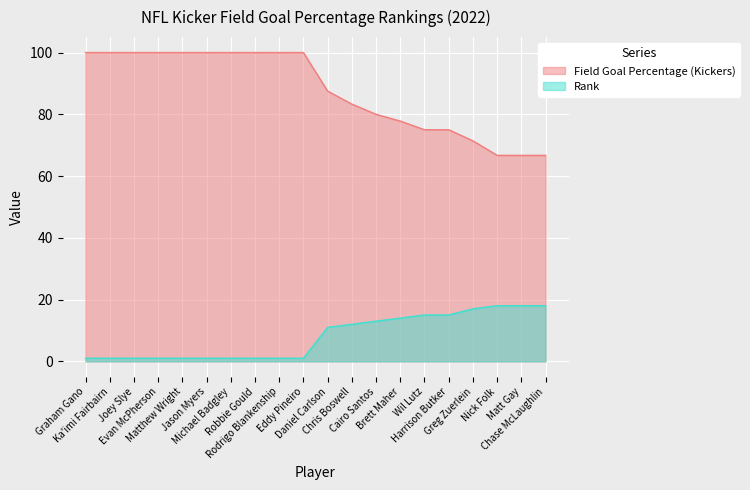

Reading left to right, list all the values displayed in this chart.

Field Goal Percentage (Kickers): Graham Gano=100.0	Ka'imi Fairbairn=100.0	Joey Slye=100.0	Evan McPherson=100.0	Matthew Wright=100.0	Jason Myers=100.0	Michael Badgley=100.0	Robbie Gould=100.0	Rodrigo Blankenship=100.0	Eddy Pineiro=100.0	Daniel Carlson=87.5	Chris Boswell=83.3	Cairo Santos=80.0	Brett Maher=77.8	Wil Lutz=75.0	Harrison Butker=75.0	Greg Zuerlein=71.4	Nick Folk=66.7	Matt Gay=66.7	Chase McLaughlin=66.7
Rank: Graham Gano=1.0	Ka'imi Fairbairn=1.0	Joey Slye=1.0	Evan McPherson=1.0	Matthew Wright=1.0	Jason Myers=1.0	Michael Badgley=1.0	Robbie Gould=1.0	Rodrigo Blankenship=1.0	Eddy Pineiro=1.0	Daniel Carlson=11.0	Chris Boswell=12.0	Cairo Santos=13.0	Brett Maher=14.0	Wil Lutz=15.0	Harrison Butker=15.0	Greg Zuerlein=17.0	Nick Folk=18.0	Matt Gay=18.0	Chase McLaughlin=18.0